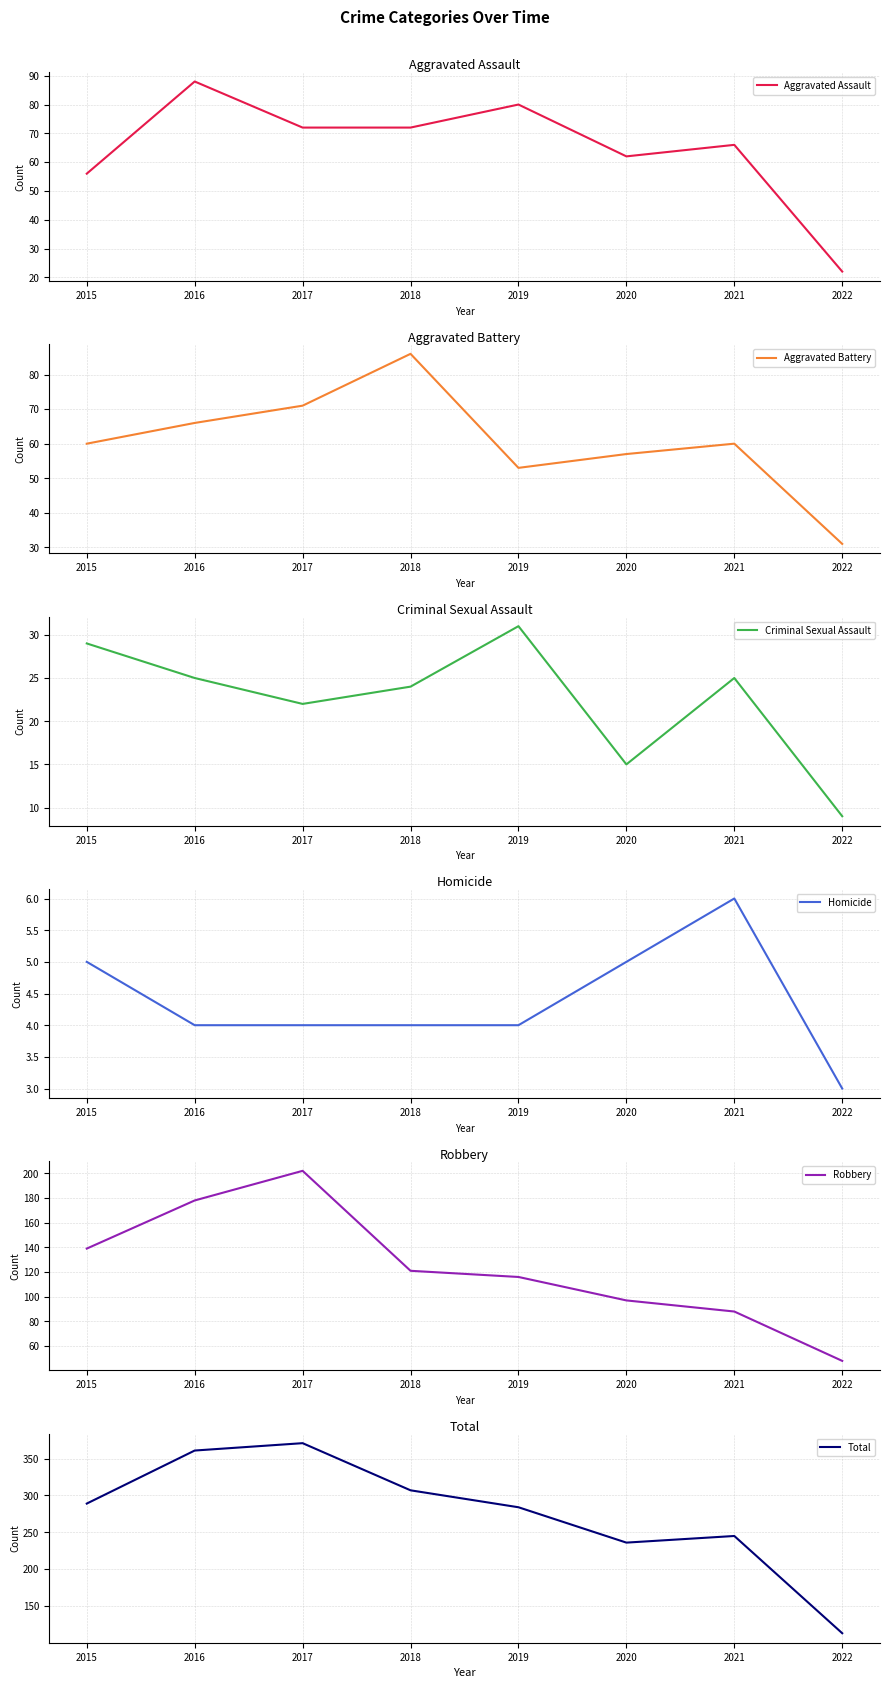

What is the difference between the Aggravated Battery values at 2022 and 2015?

29